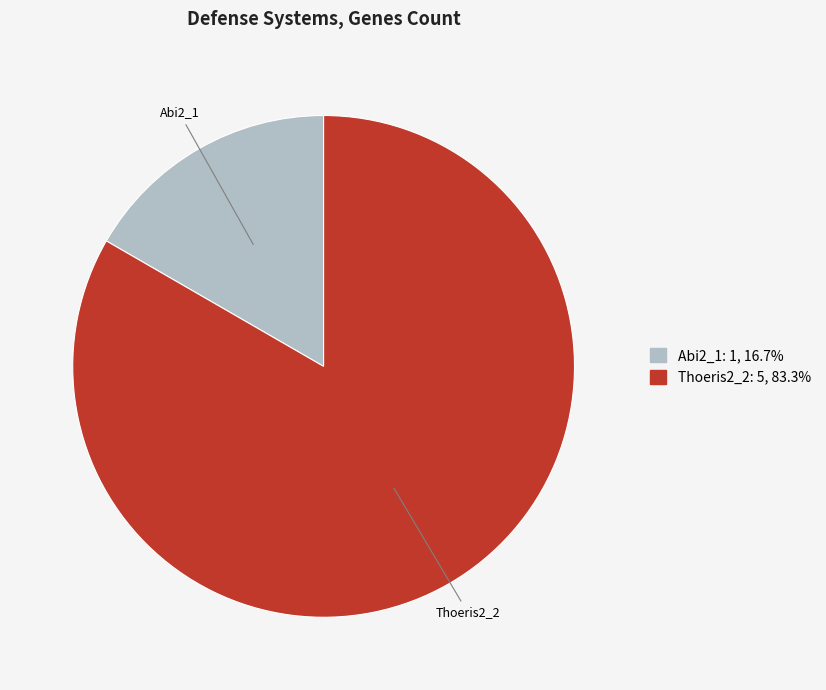

Is the sum of Thoeris2_2 and Abi2_1 greater than half?

Yes